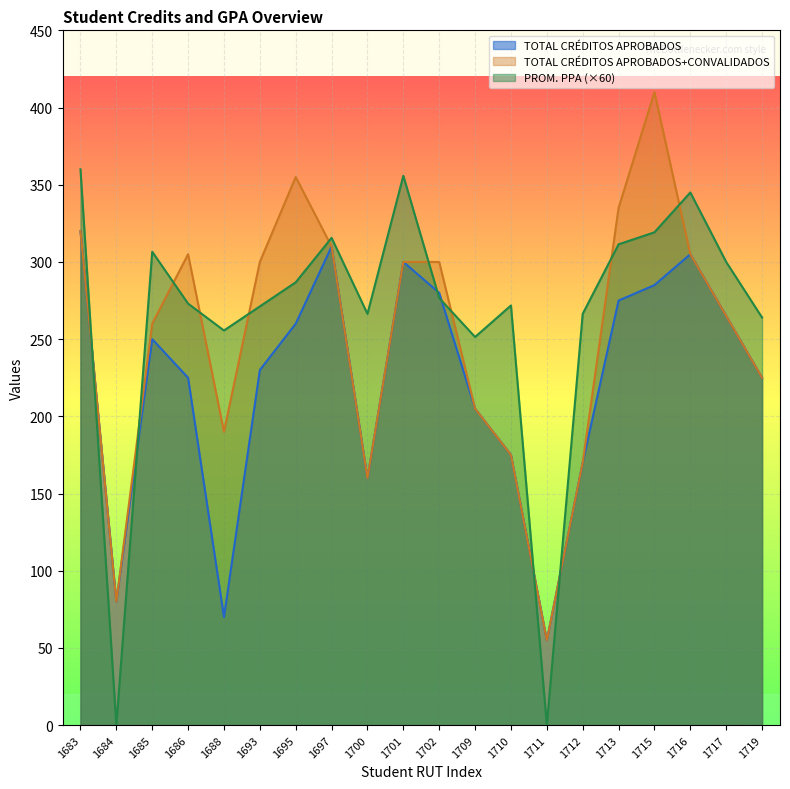

The value of PROM. PPA at 1710 is 271.8. True or false?

True